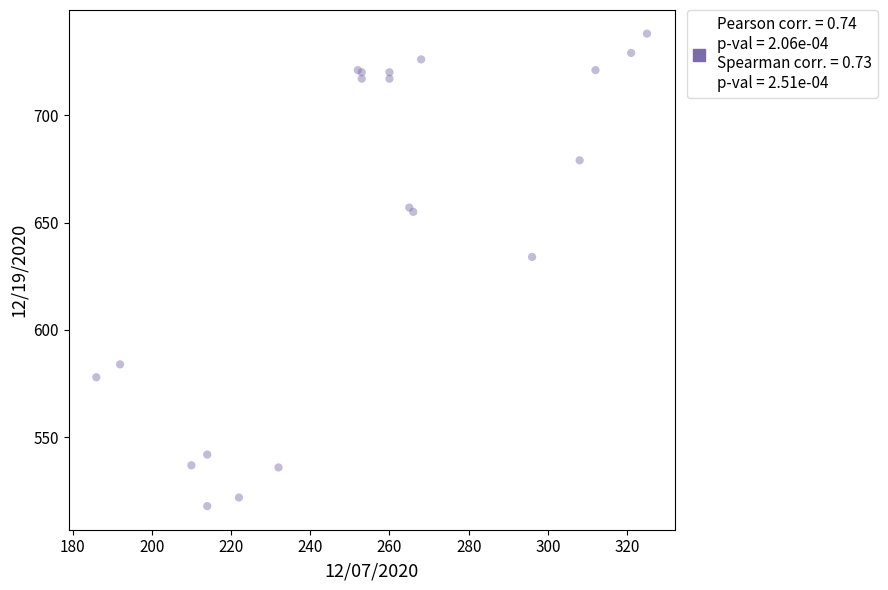

What Y value in the scatter plot is closest to 628?

634